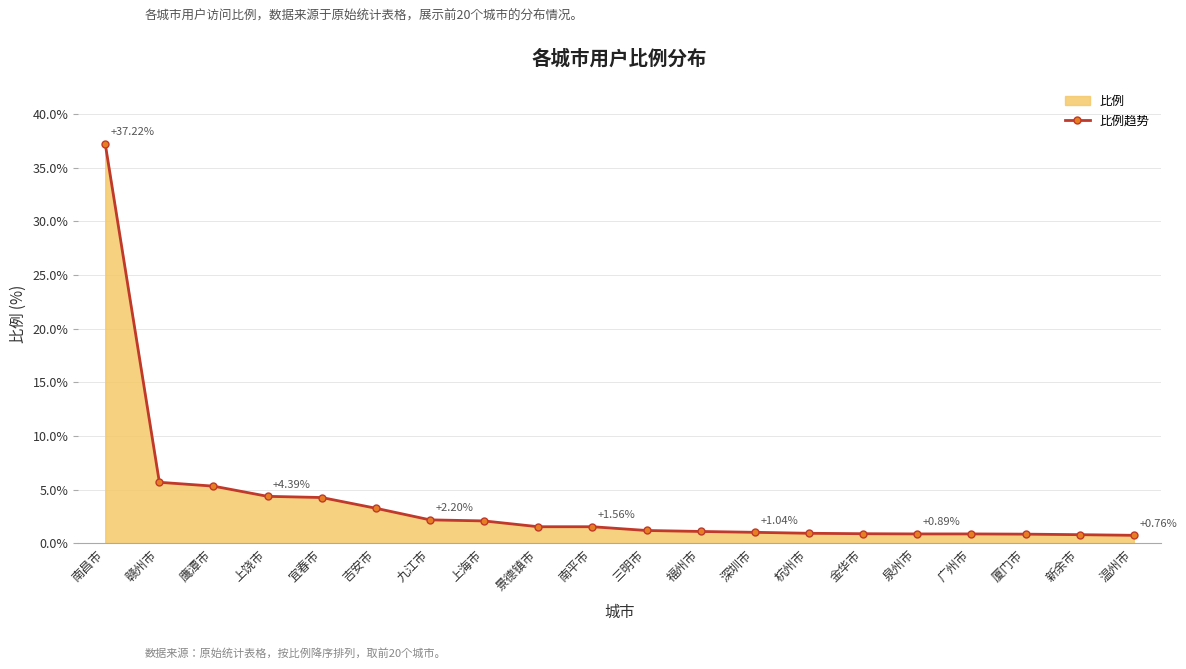

At which category does the chart reach its peak across all series?

南昌市